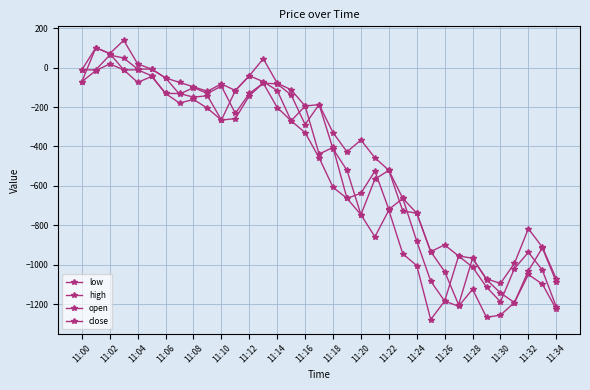

Count the number of categories in the chart.

35